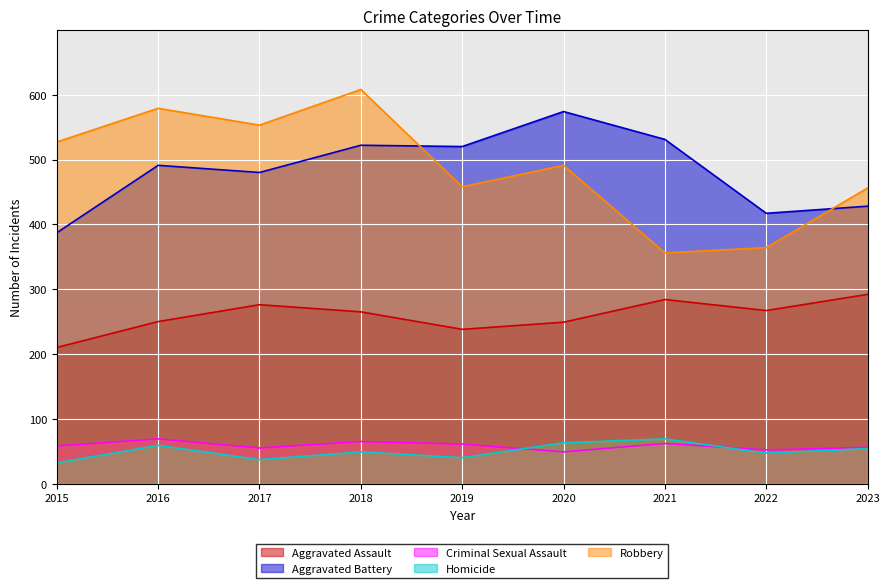

The Aggravated Battery series shows 574 at 2020. True or false?

True